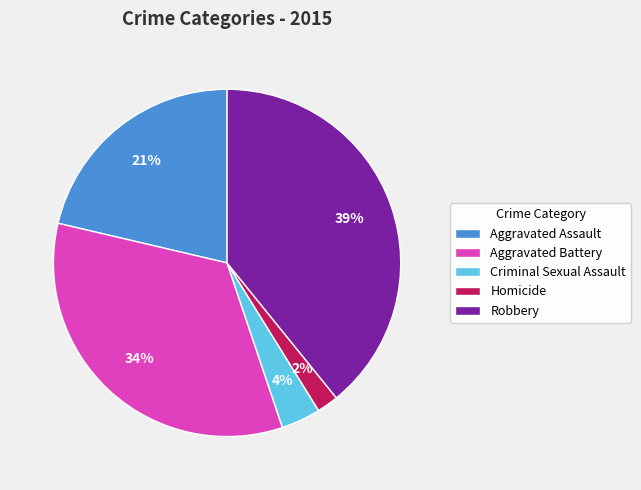

Is the sum of Aggravated Battery and Aggravated Assault greater than half?

Yes